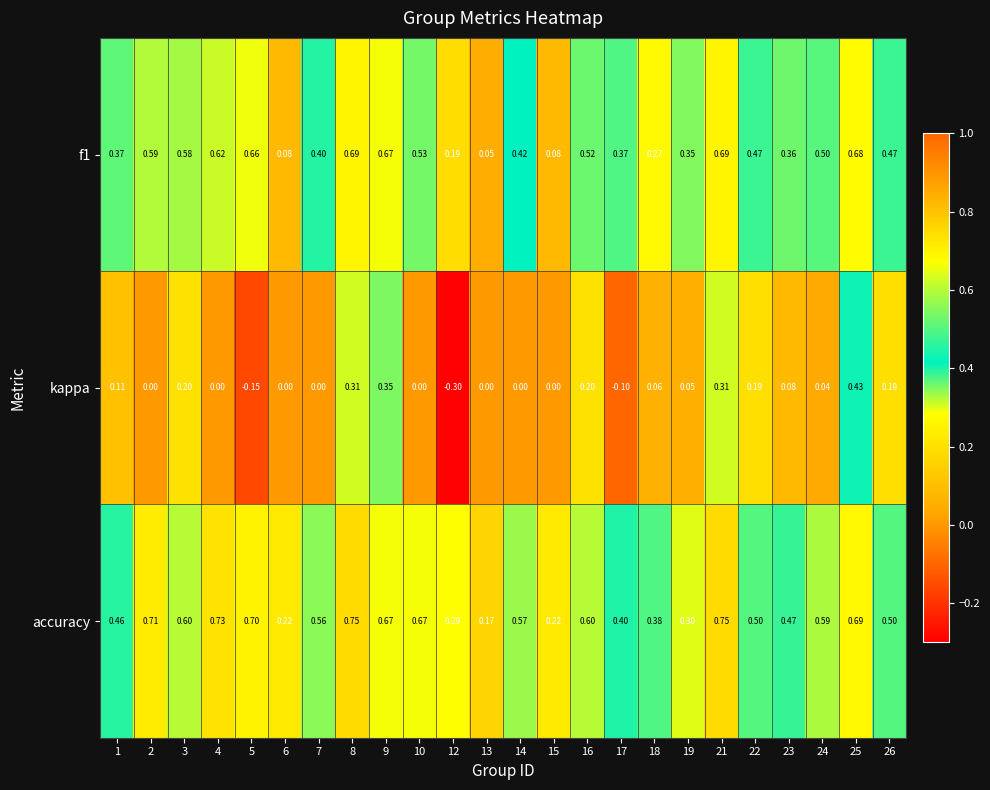

Which series has the largest range (max minus min)?

kappa